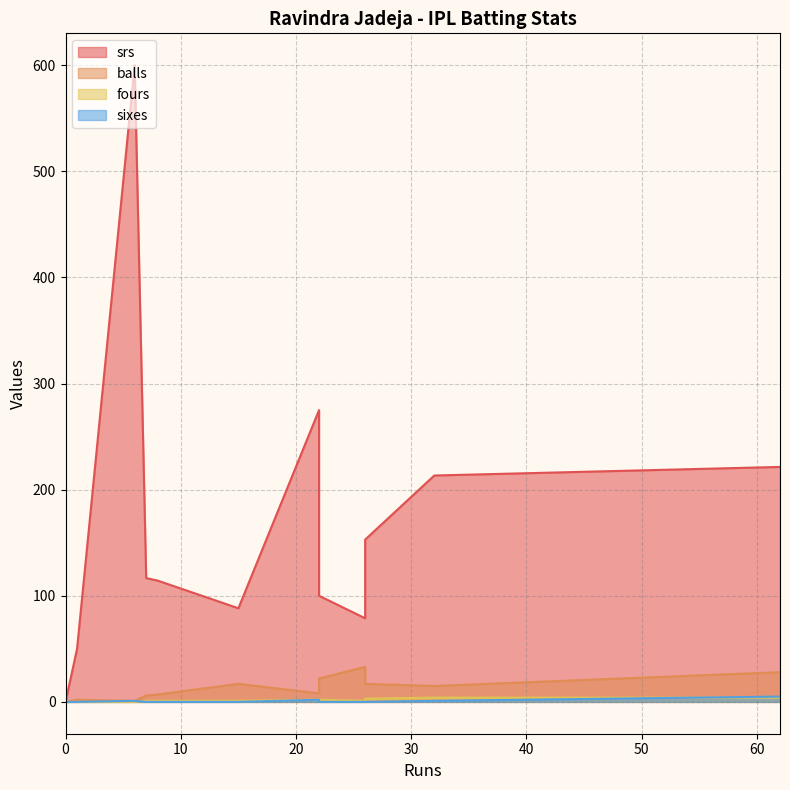

True or false: sixes and balls cross at least once.

False